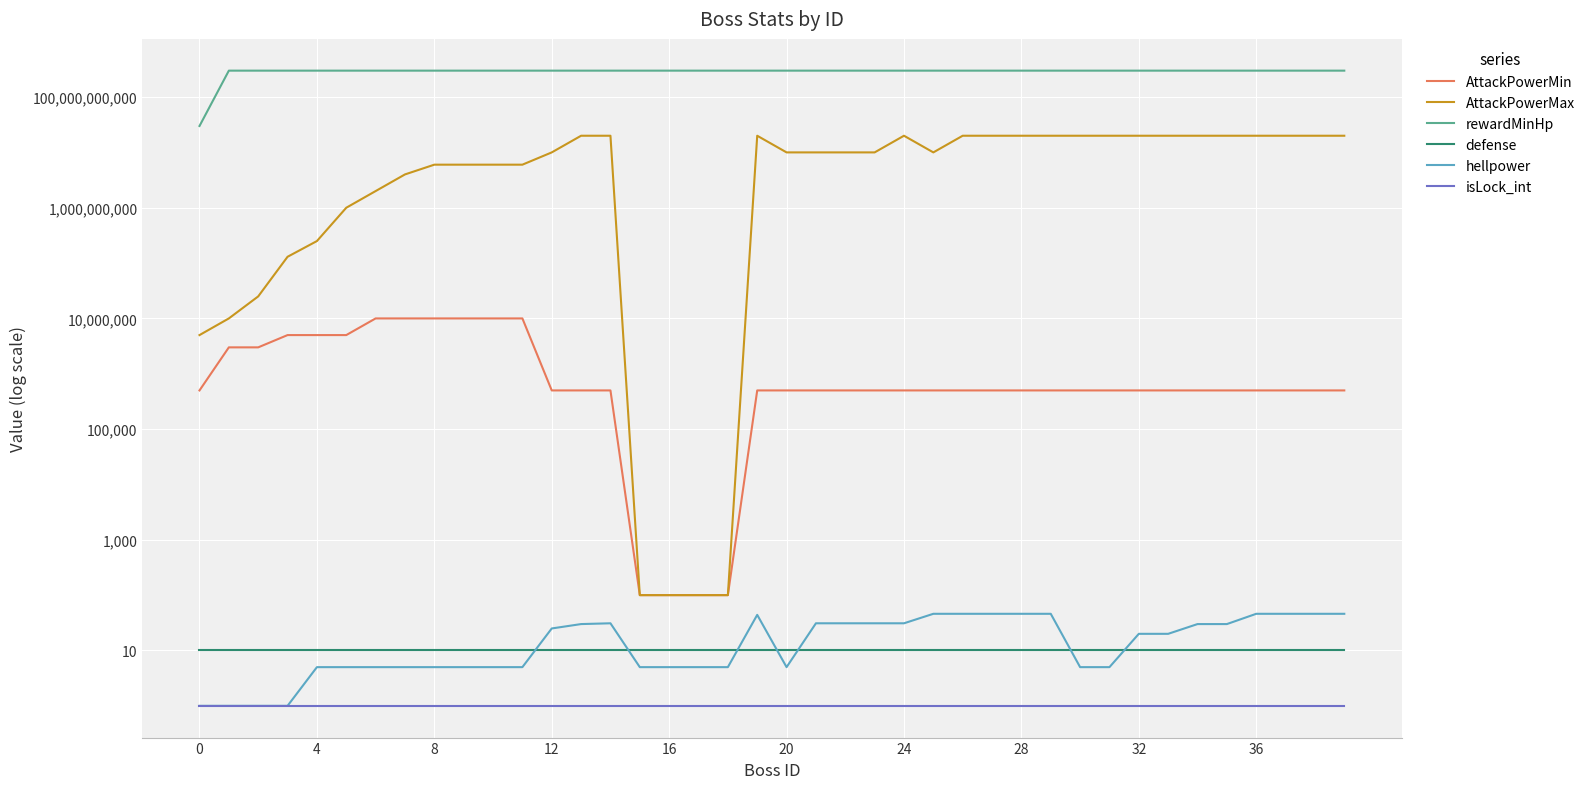

List the series in order of their peak value, highest first.

rewardMinHp, AttackPowerMax, AttackPowerMin, hellpower, defense, isLock_int